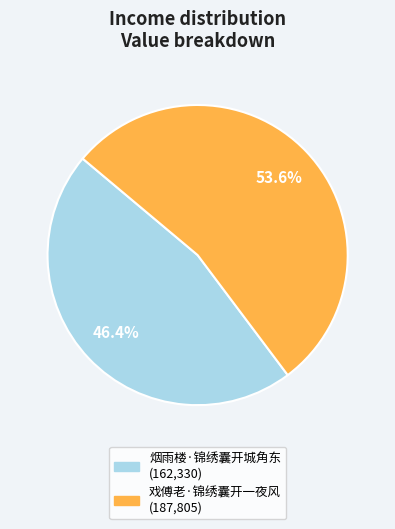

Which category has the biggest portion of the pie?

戏傅老·锦绣囊开一夜风